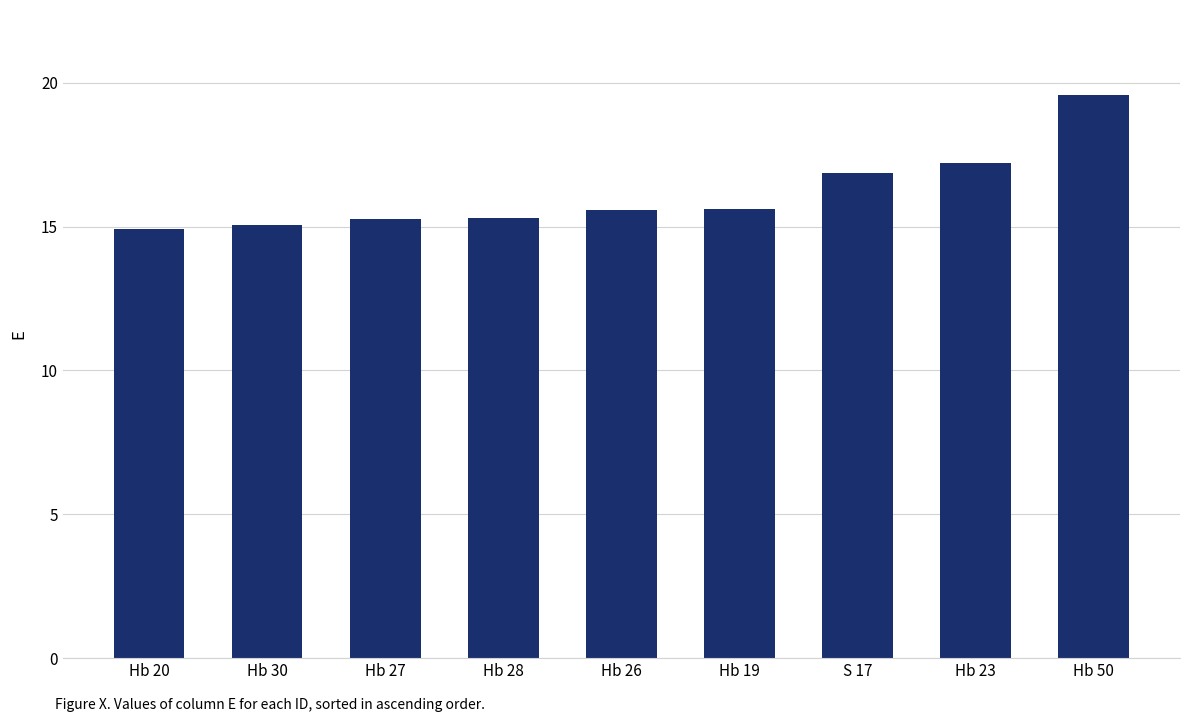

The chart shows a value of 17.2 at Hb 23. True or false?

True